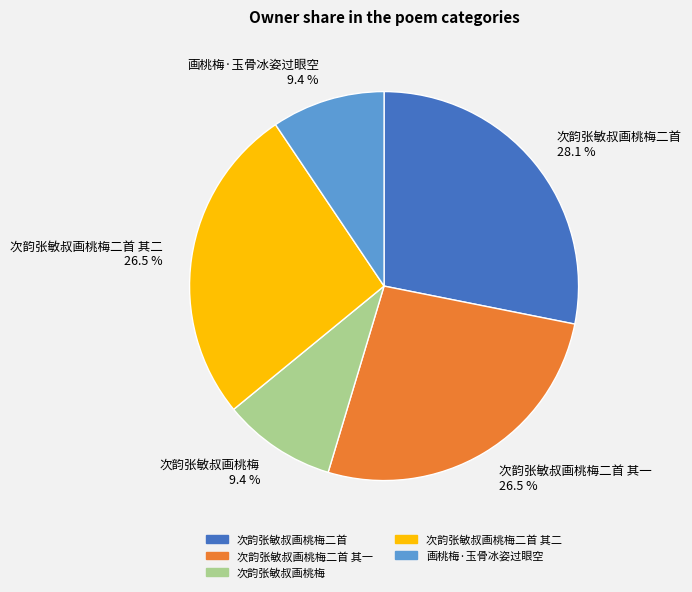

Combined, do 画桃梅·玉骨冰姿过眼空 9.4 % and 次韵张敏叔画桃梅二首 其一 26.5 % account for over 50%?

No